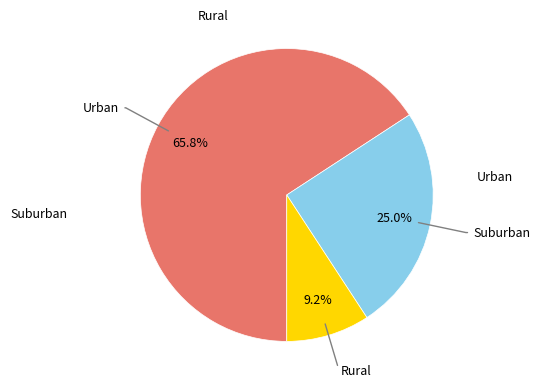

Is there any slice that represents more than half of the pie?

Yes